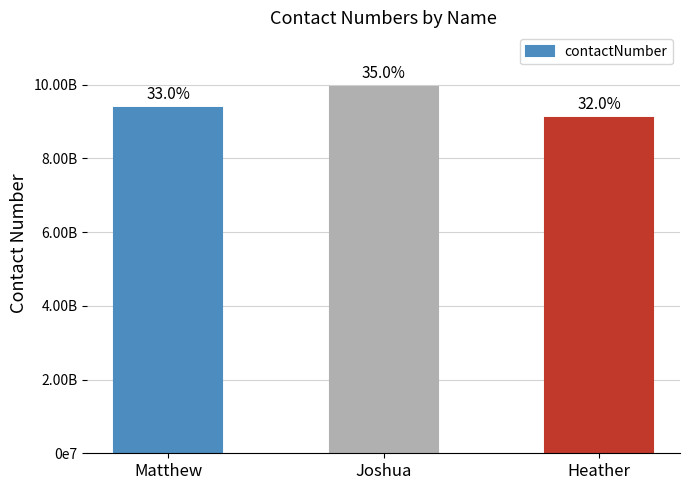

How many data points are less than 9353690871?

1